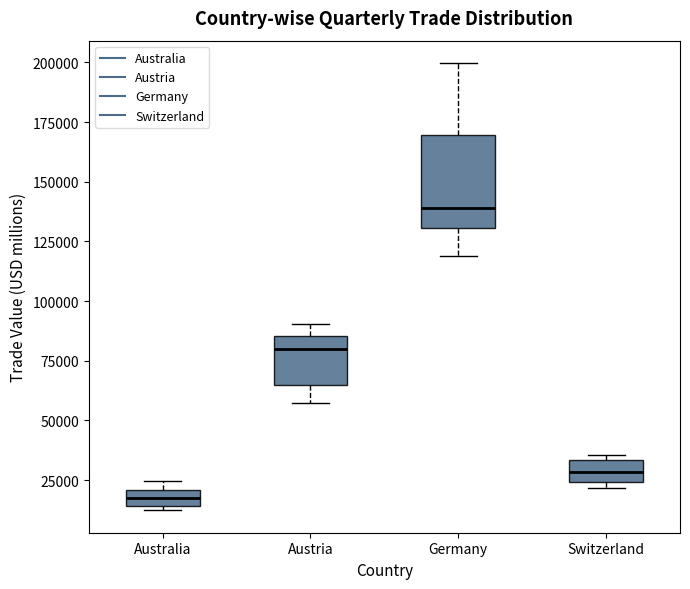

Which box is the tallest, from its lower edge to its upper edge?

Germany